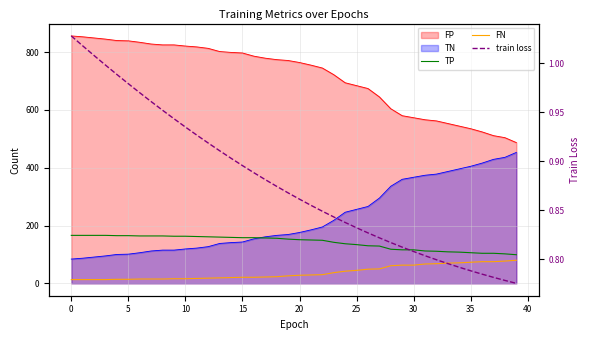

Is the value of train loss at 12 greater than the value of TP at 38?

No